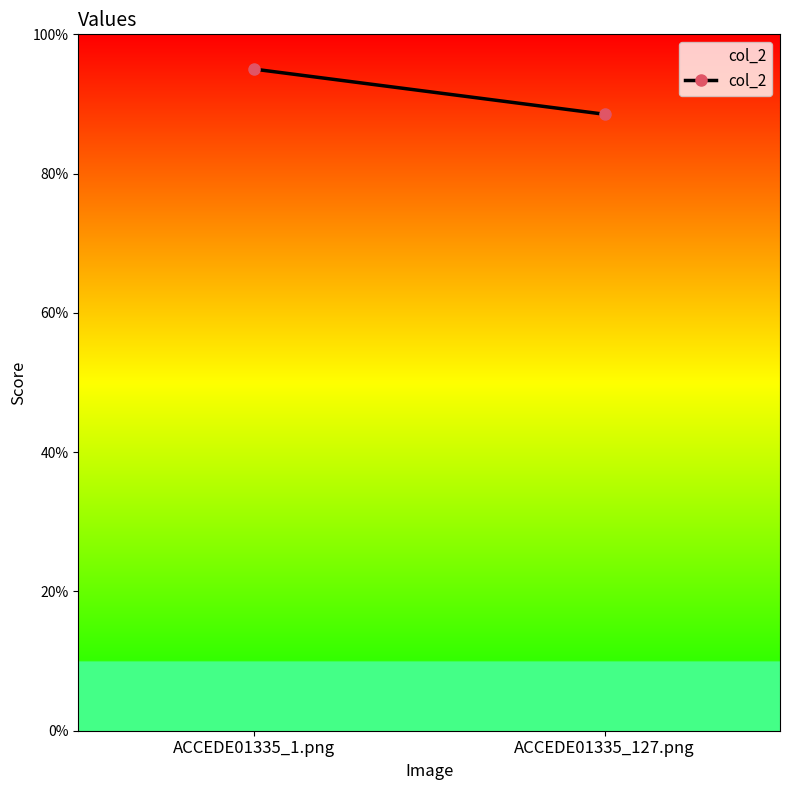

Reading left to right, transcribe all the data shown in this chart.

1.0	0.9